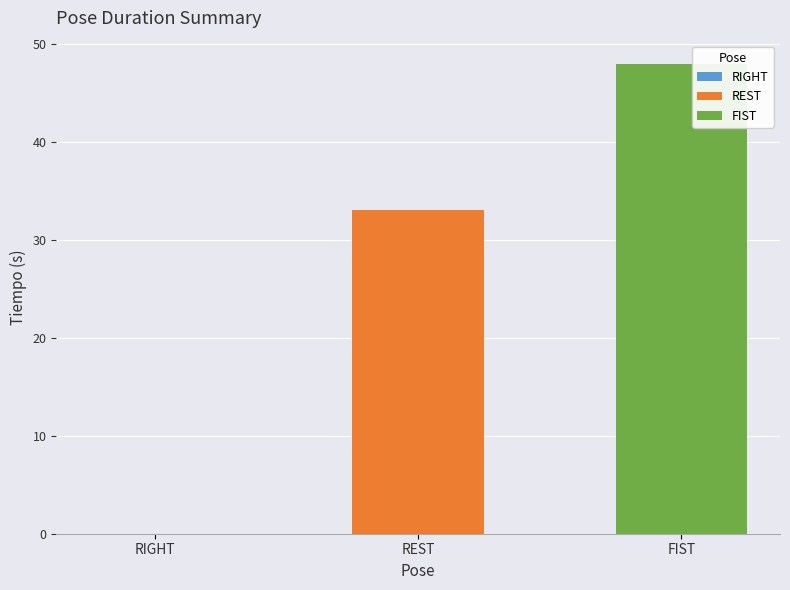

How many positive values are there?

2